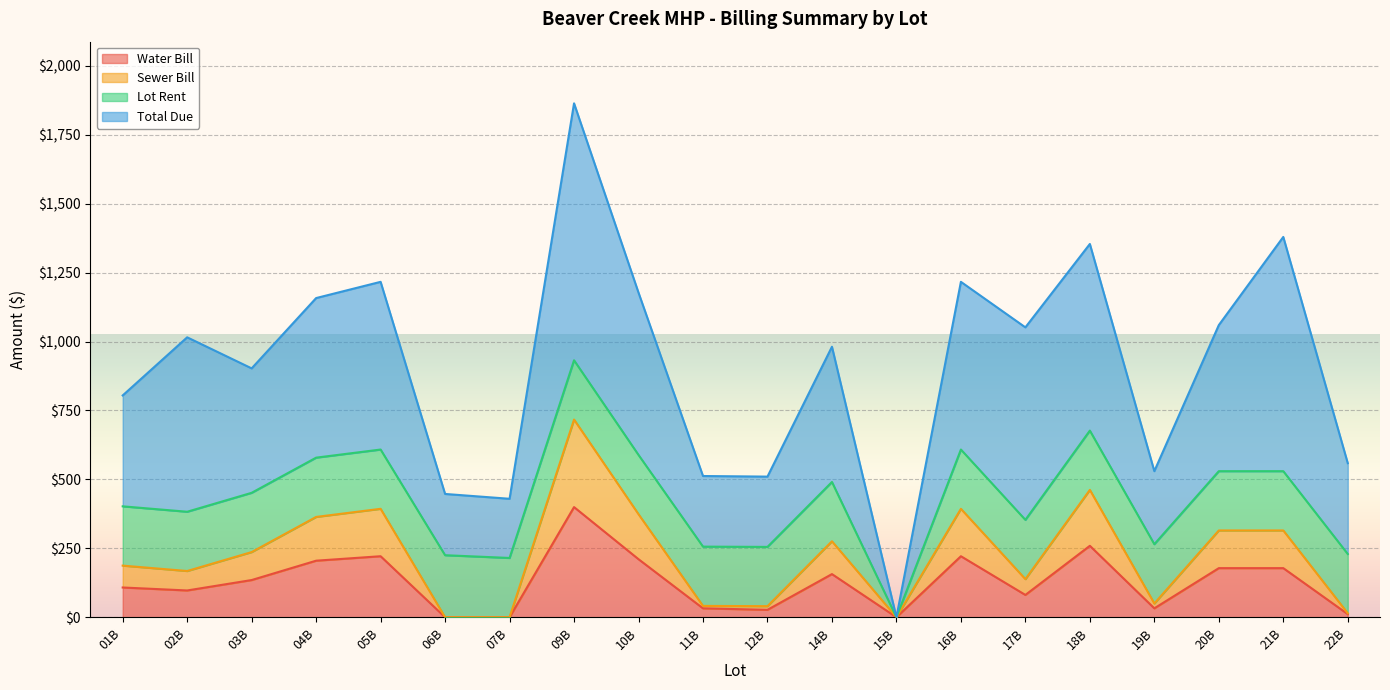

What is the label of the 19th point from the right?

02B